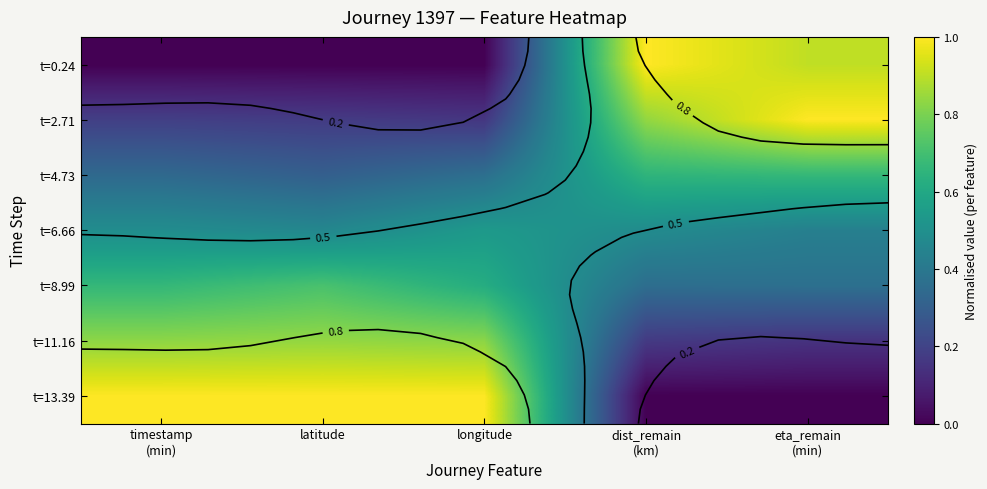

Is it true that t=11.16 equals 0.6 at longitude?

False